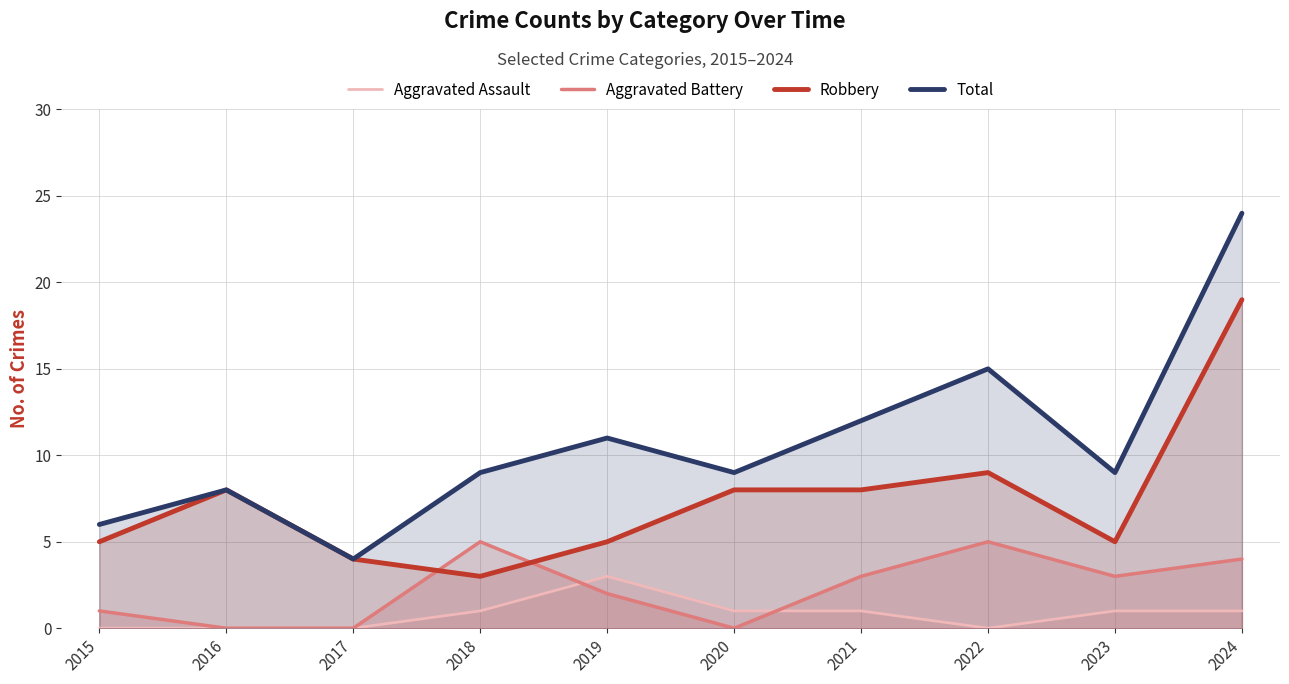

At which category is the sum across all series the highest?

2024